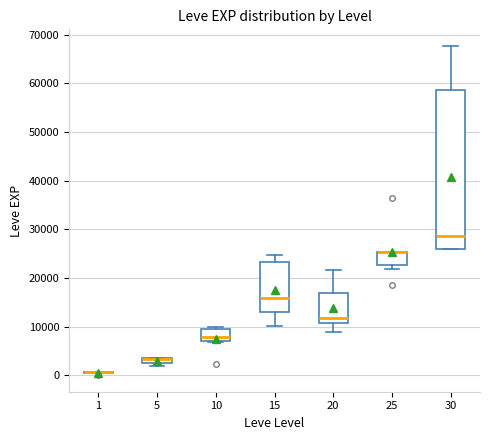

Comparing the boxes themselves (not the whiskers), which one is the tallest?

30